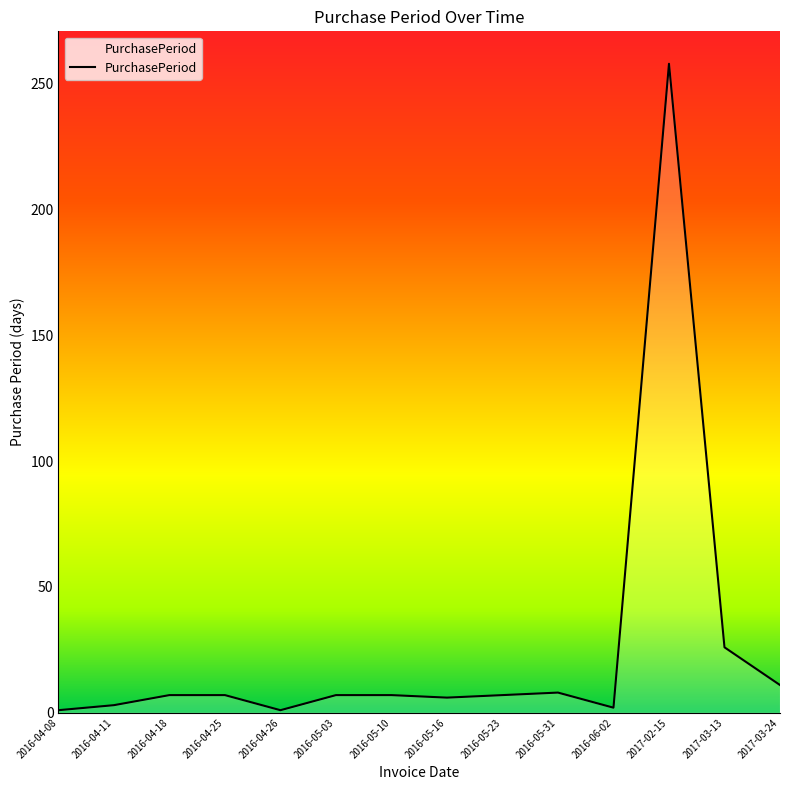

What position from the right is 2016-04-18?

12